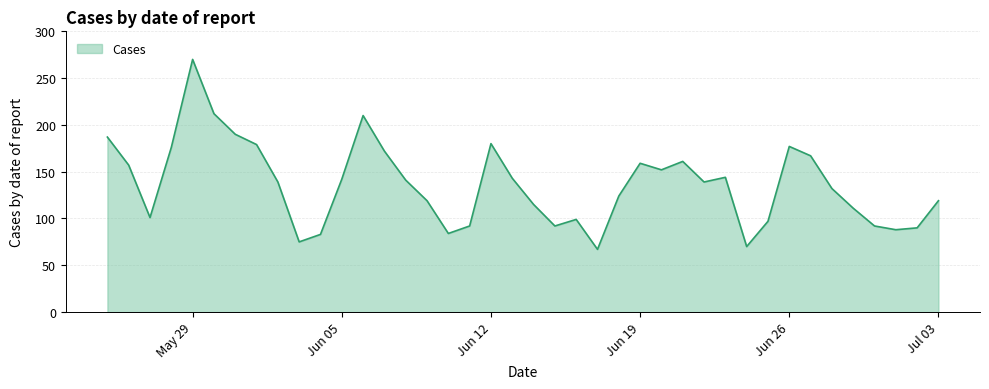

What is the maximum value shown in the chart?

270